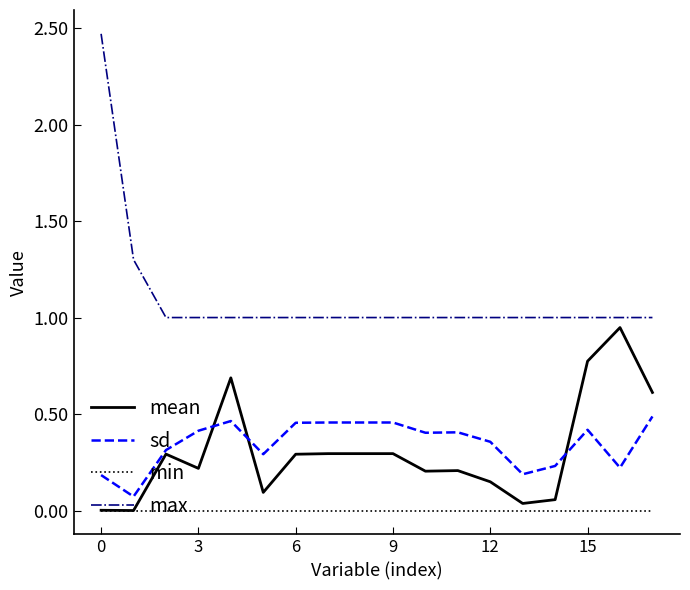

Which series has the largest total across all categories?

max